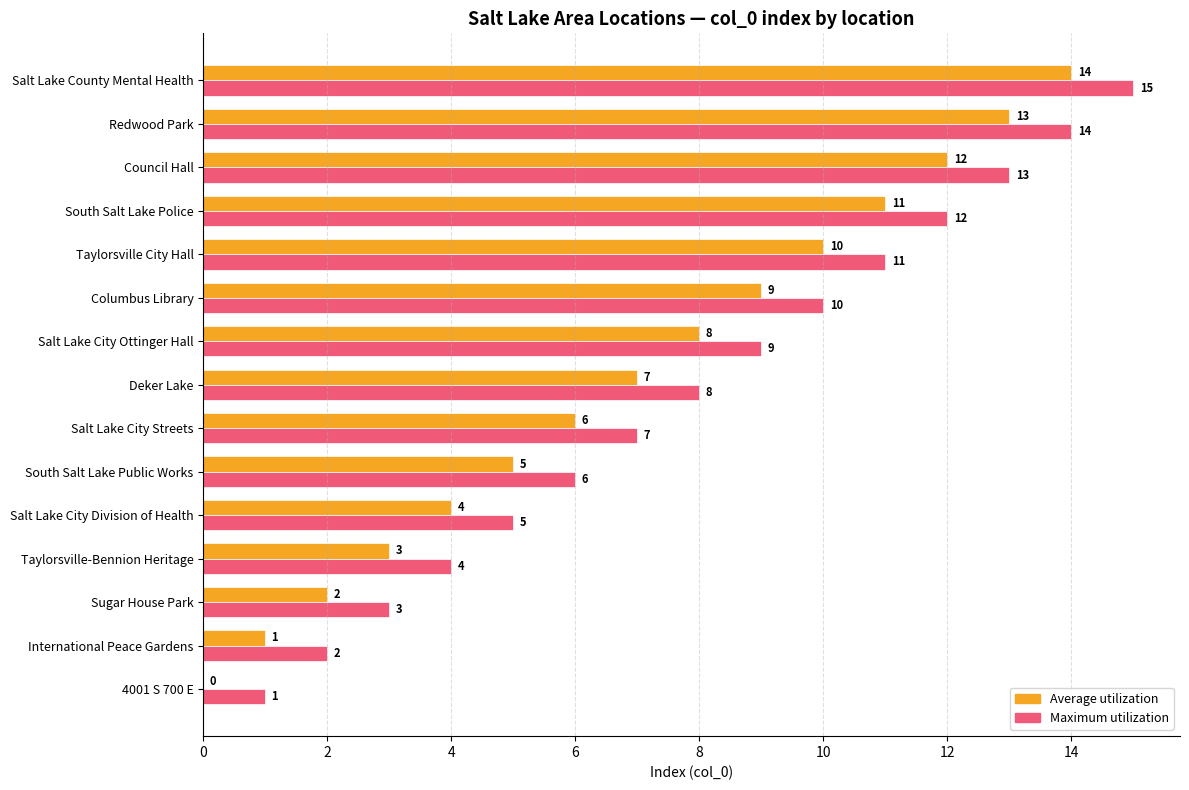

Which category has the highest value in the Maximum utilization series?

Salt Lake County Mental Health